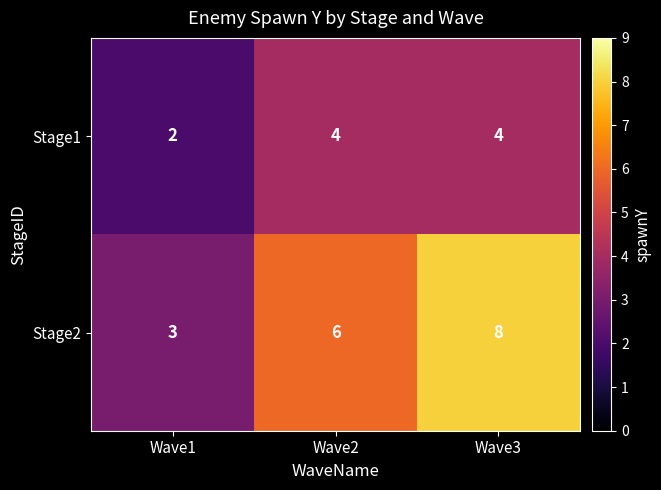

Rank the series by their average value, from highest to lowest.

Stage2, Stage1